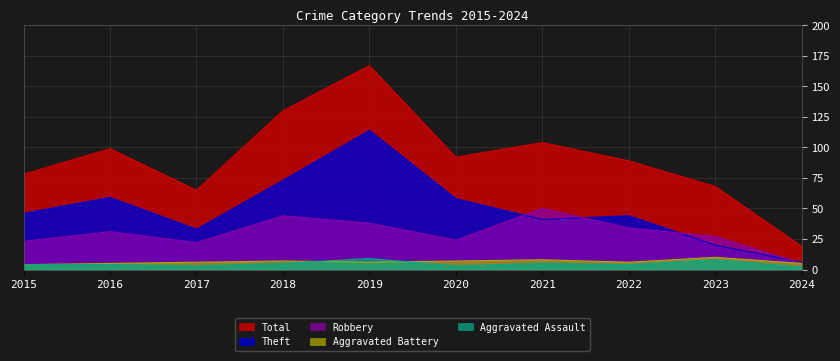

What is the average value of the Robbery series?

30